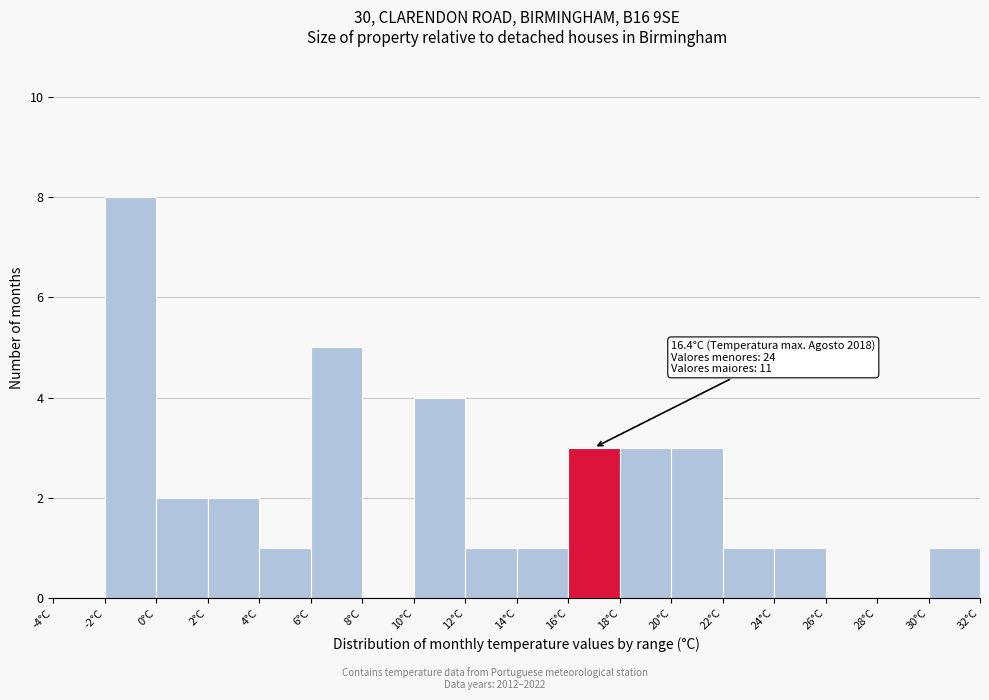

Which range on the x-axis has the tallest bar?

-2 to 0